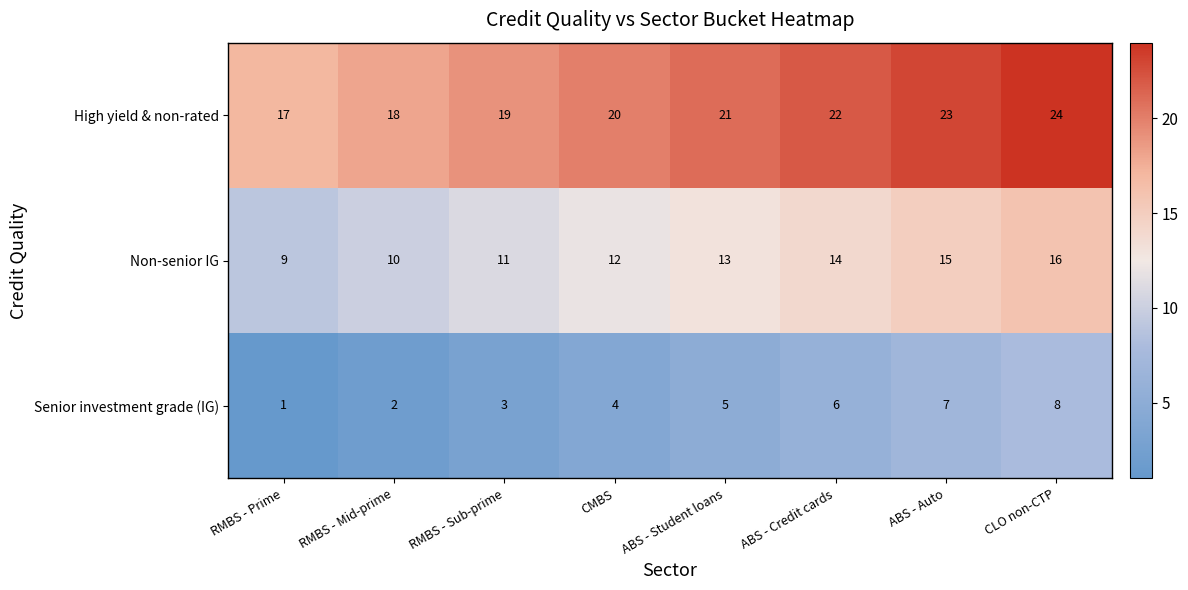

List the series in order of their overall mean, highest first.

High yield & non-rated, Non-senior IG, Senior investment grade (IG)